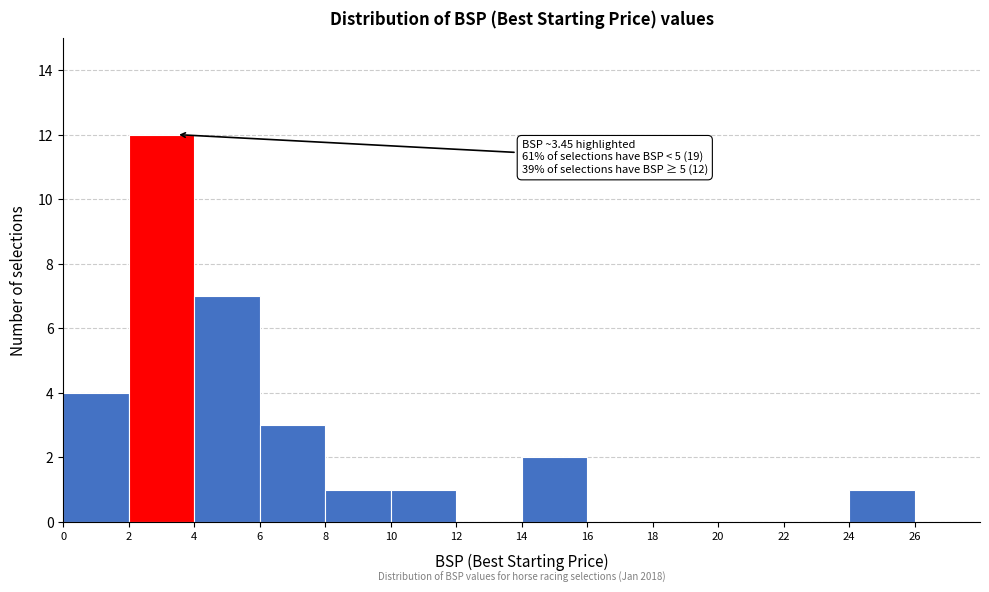

Over which range of the x-axis is the bar tallest?

2 to 4